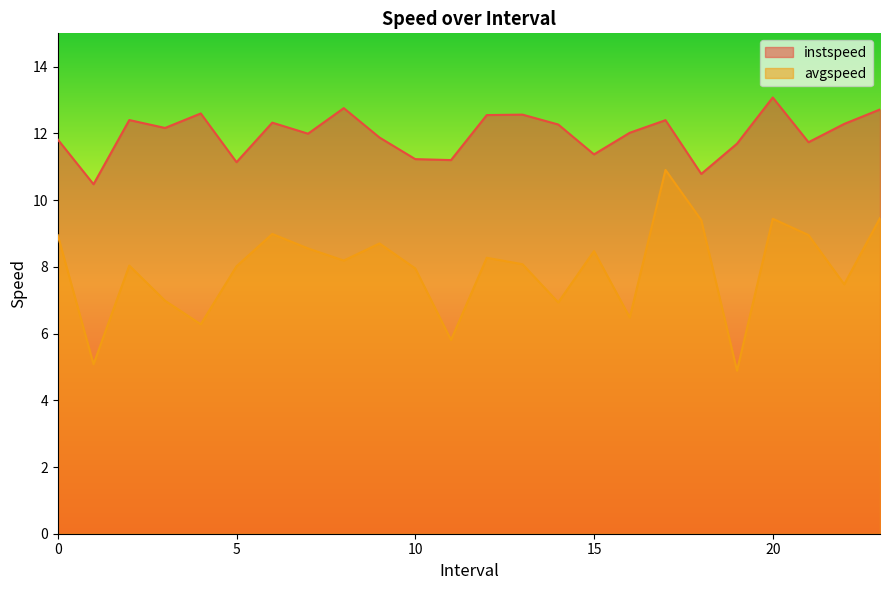

Which category has the lowest value across all series?

19.0